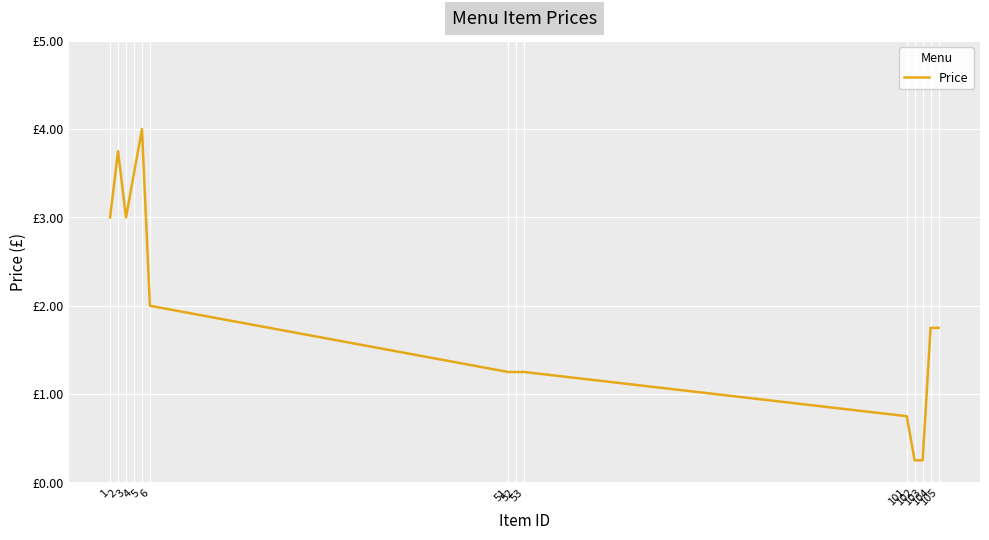

Rank the categories by value from lowest to highest.

102, 103, 101, 51, 52, 53, 104, 105, 6, 1, 3, 4, 2, 5